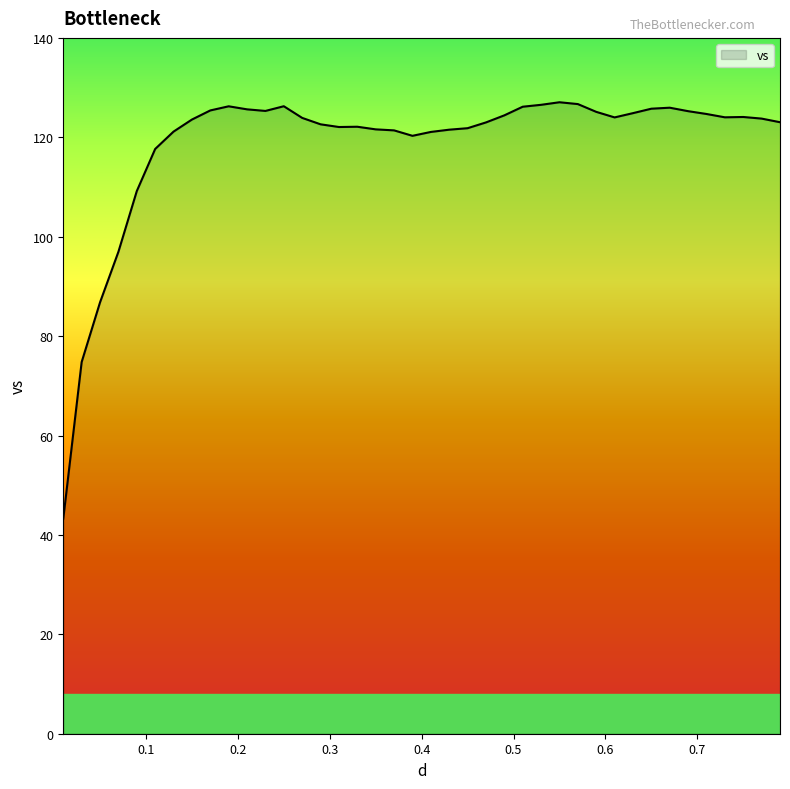

What is the greatest value displayed?

127.1